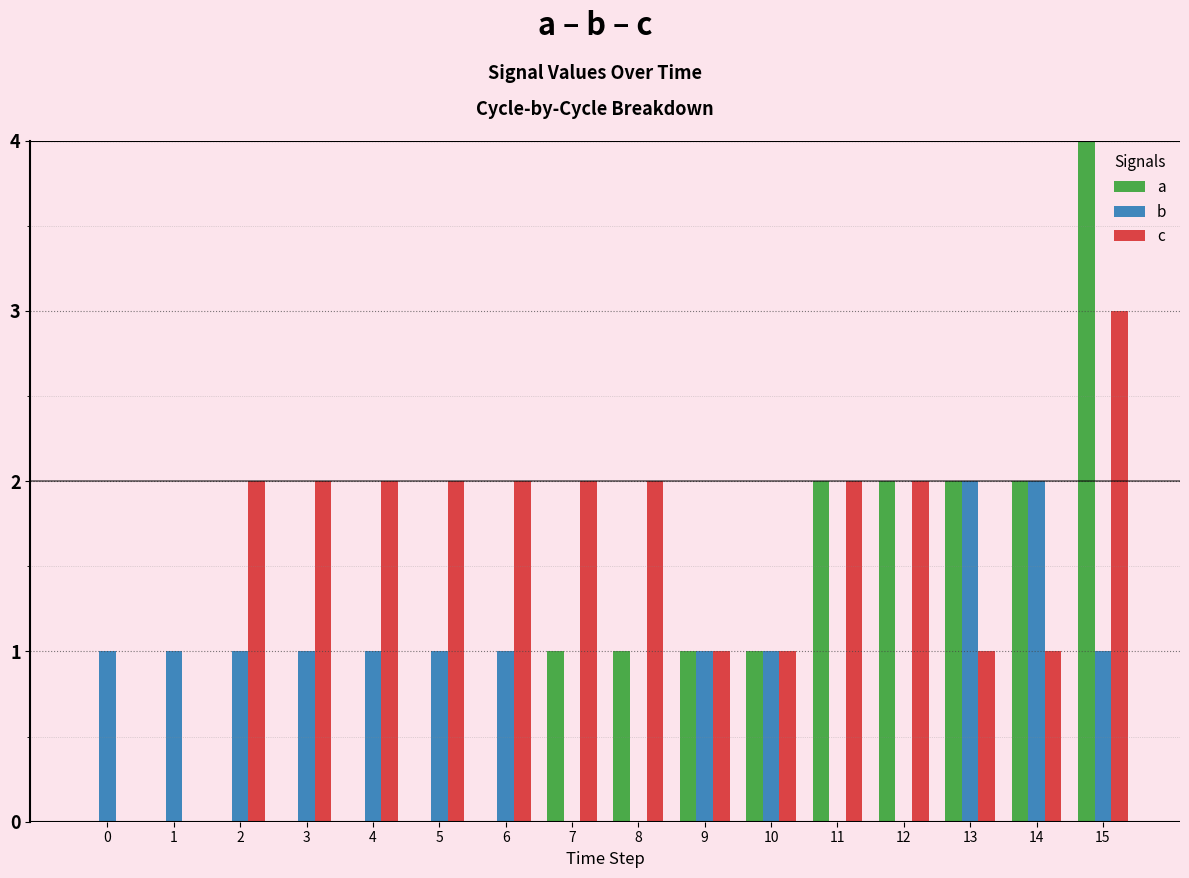

Which series changed the most between 2 and 11?

a